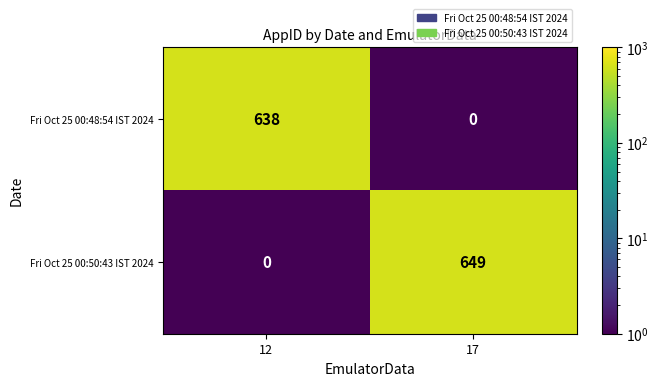

List the series in order of their peak value, lowest first.

Fri Oct 25 00:48:54 IST 2024, Fri Oct 25 00:50:43 IST 2024